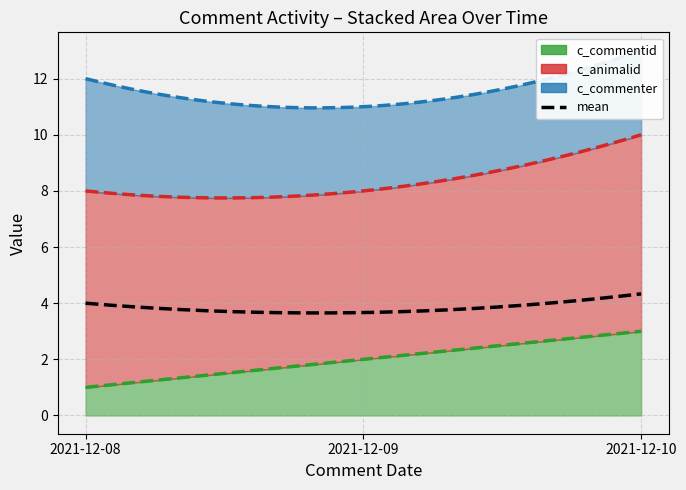

What is the smallest value displayed?

1